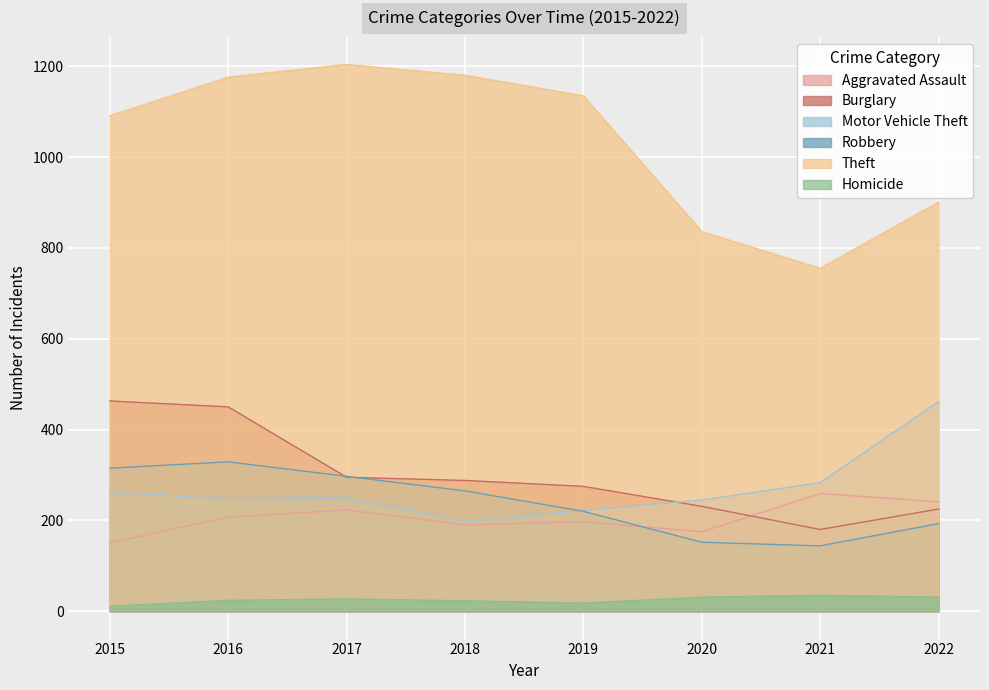

Rank the series at 2020 from lowest to highest value.

Homicide, Robbery, Aggravated Assault, Burglary, Motor Vehicle Theft, Theft